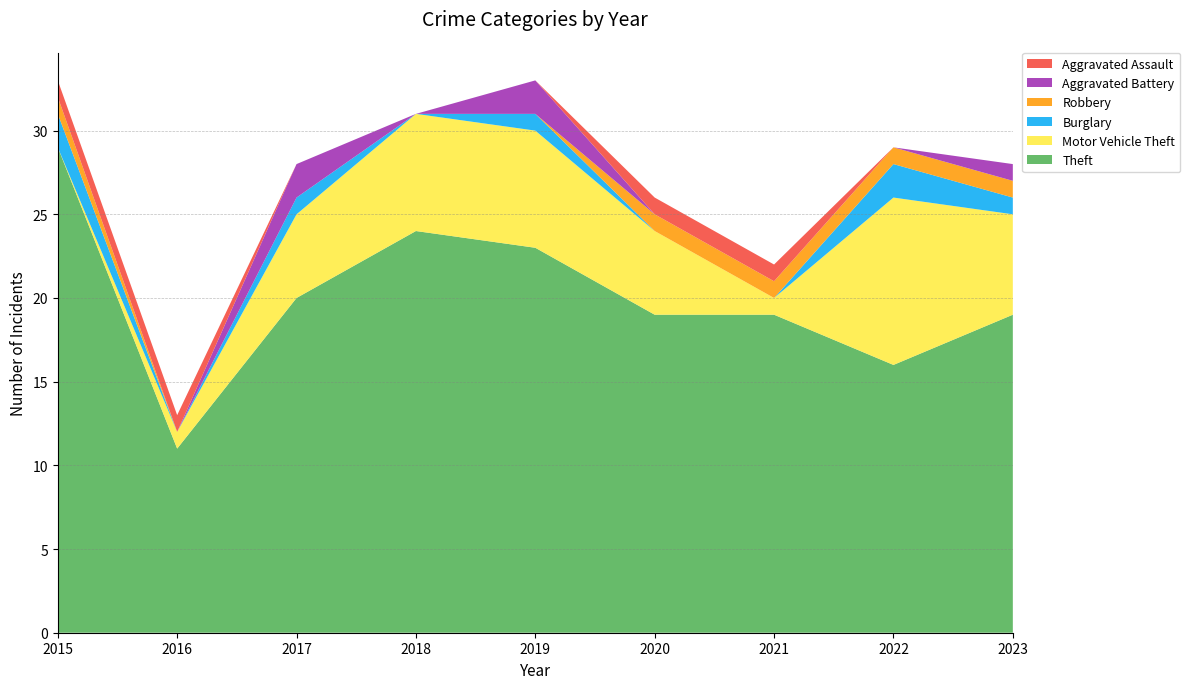

Reading left to right, what are all the values shown in this chart?

Theft: 2015=29	2016=11	2017=20	2018=24	2019=23	2020=19	2021=19	2022=16	2023=19
Motor Vehicle Theft: 2015=0	2016=1	2017=5	2018=7	2019=7	2020=5	2021=1	2022=10	2023=6
Burglary: 2015=2	2016=0	2017=1	2018=0	2019=1	2020=0	2021=0	2022=2	2023=1
Robbery: 2015=1	2016=0	2017=0	2018=0	2019=0	2020=1	2021=1	2022=1	2023=1
Aggravated Battery: 2015=0	2016=0	2017=2	2018=0	2019=2	2020=0	2021=0	2022=0	2023=1
Aggravated Assault: 2015=1	2016=1	2017=0	2018=0	2019=0	2020=1	2021=1	2022=0	2023=0